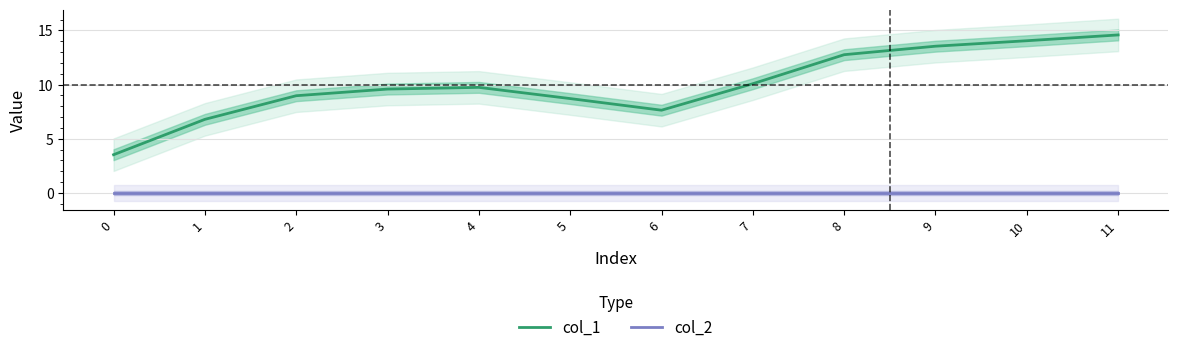

At which label is col_1 closest to 9?

2